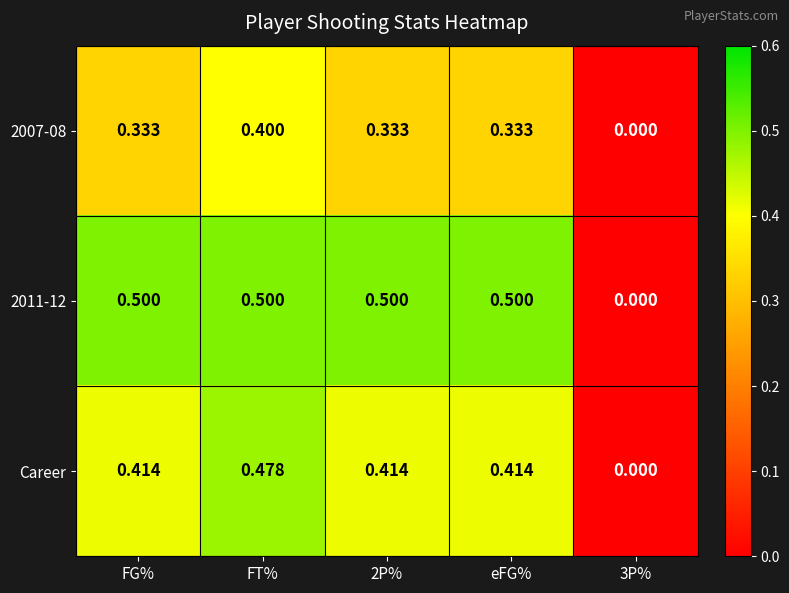

List the series in order of their overall mean, highest first.

2011-12, Career, 2007-08